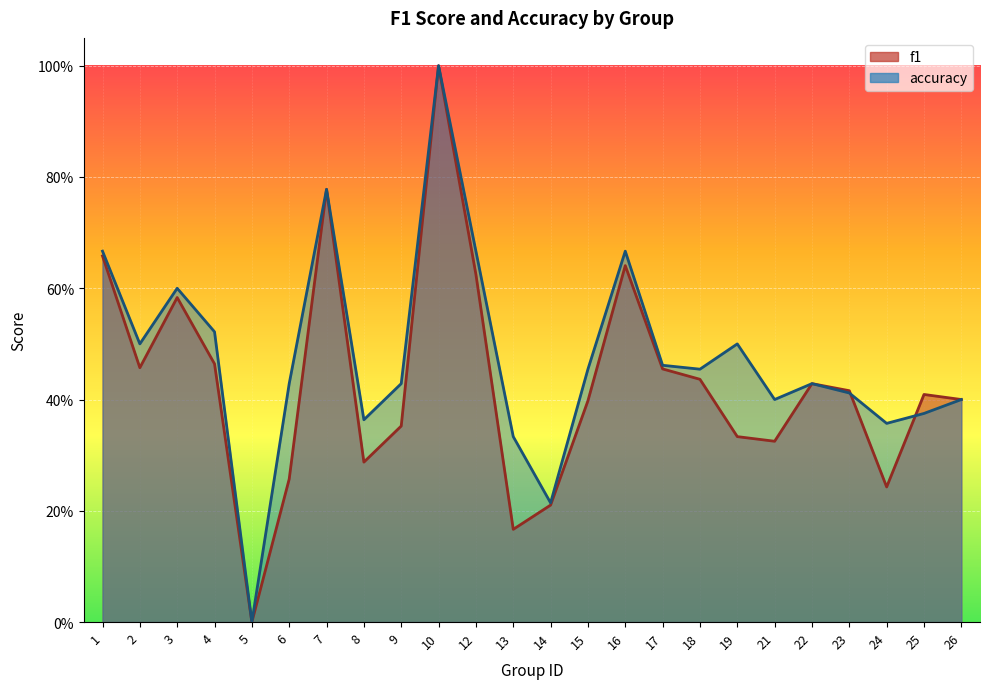

Reading right to left, list all the values displayed in this chart.

f1: 26=0.4	25=0.4	24=0.2	23=0.4	22=0.4	21=0.3	19=0.3	18=0.4	17=0.5	16=0.6	15=0.4	14=0.2	13=0.2	12=0.6	10=1.0	9=0.4	8=0.3	7=0.8	6=0.3	5=0.0	4=0.5	3=0.6	2=0.5	1=0.7
accuracy: 26=0.4	25=0.4	24=0.4	23=0.4	22=0.4	21=0.4	19=0.5	18=0.5	17=0.5	16=0.7	15=0.5	14=0.2	13=0.3	12=0.7	10=1.0	9=0.4	8=0.4	7=0.8	6=0.4	5=0.0	4=0.5	3=0.6	2=0.5	1=0.7